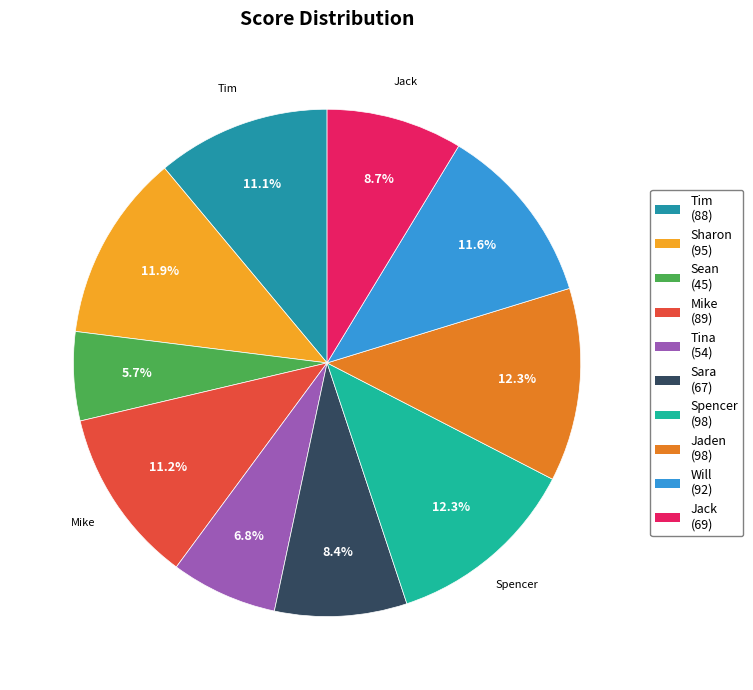

Is there a majority slice in this chart?

No